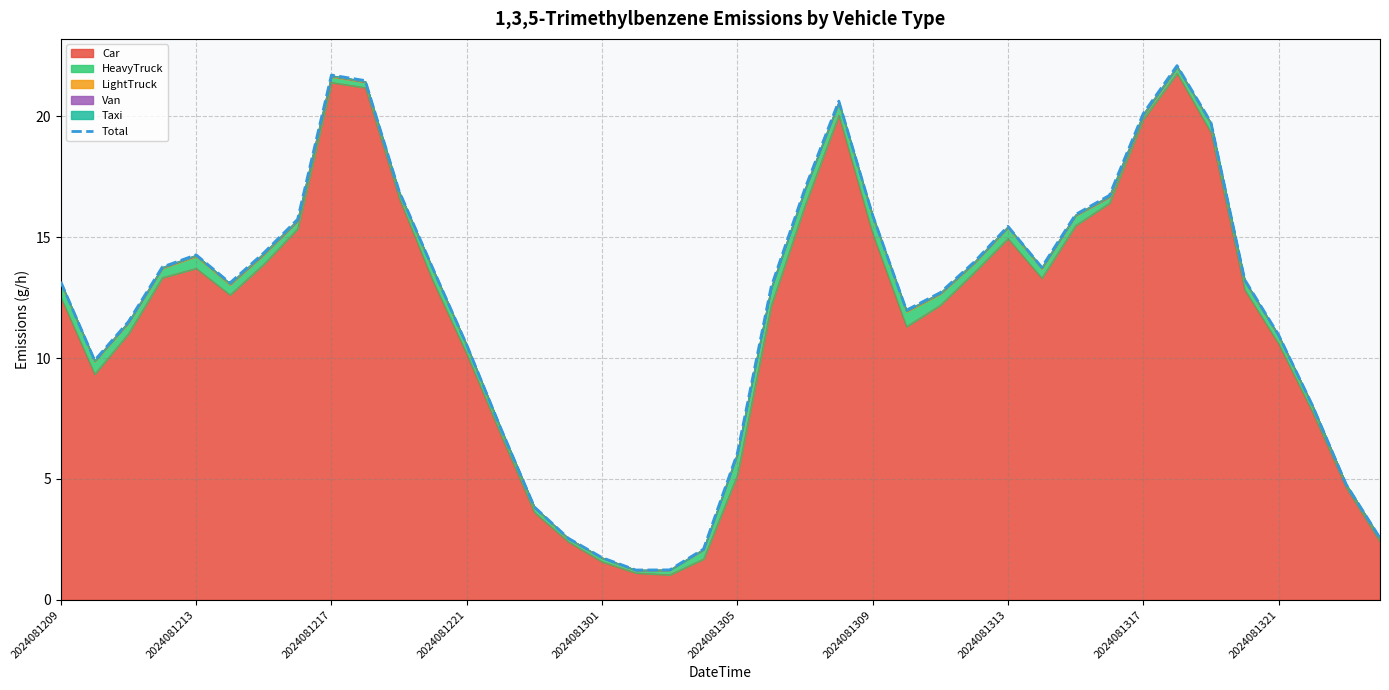

Where does the data first go above 13?

2024081209